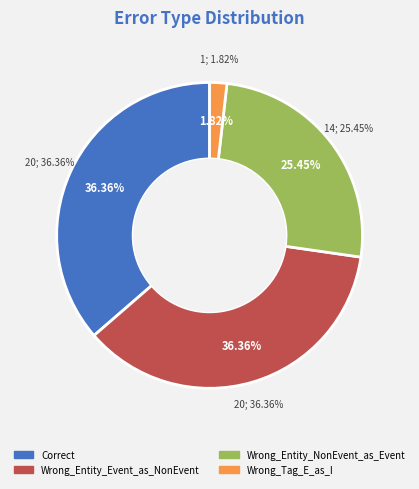

To the nearest percent, what is the combined percentage of Wrong_Entity_Event_as_NonEvent and Wrong_Entity_NonEvent_as_Event?

62%